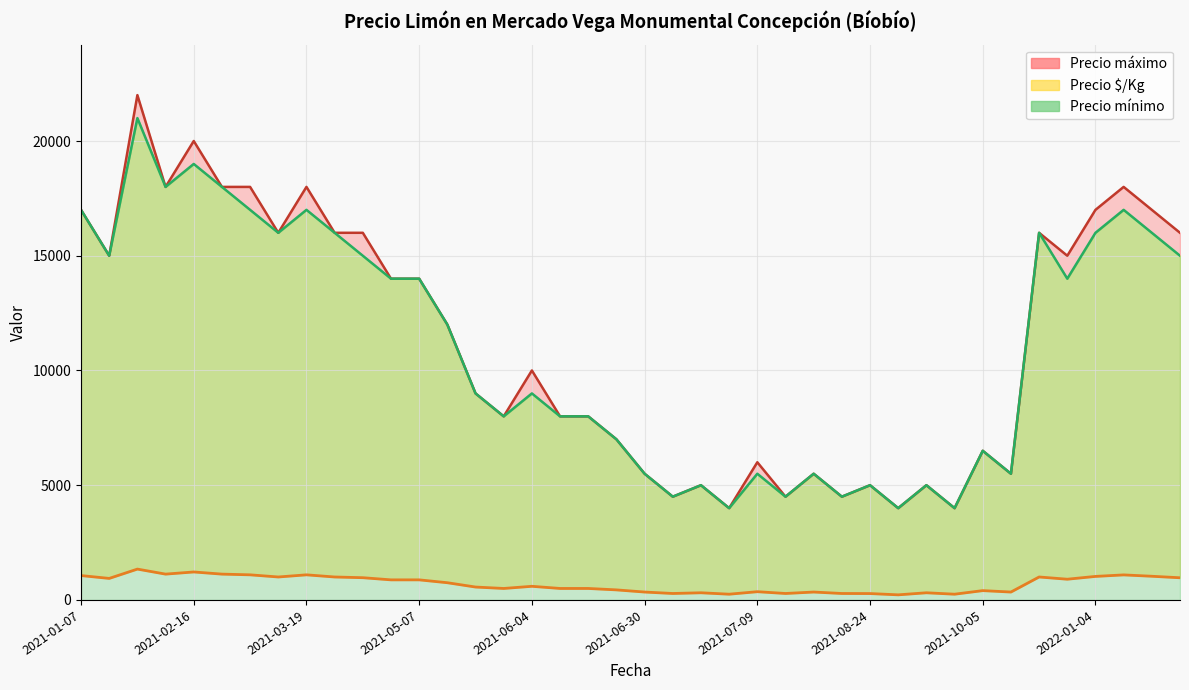

What is the difference between the highest and lowest values at 2021-03-19?

16906